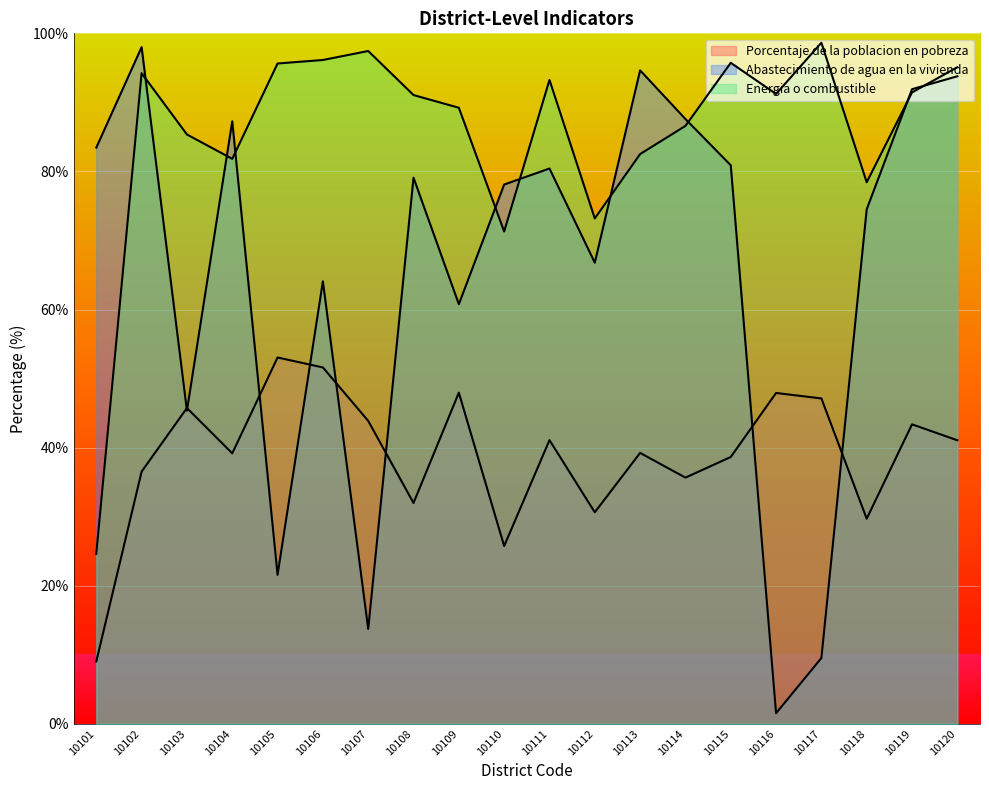

True or false: Porcentaje de la poblacion en pobreza has a value of 20.7 at 10118.

False